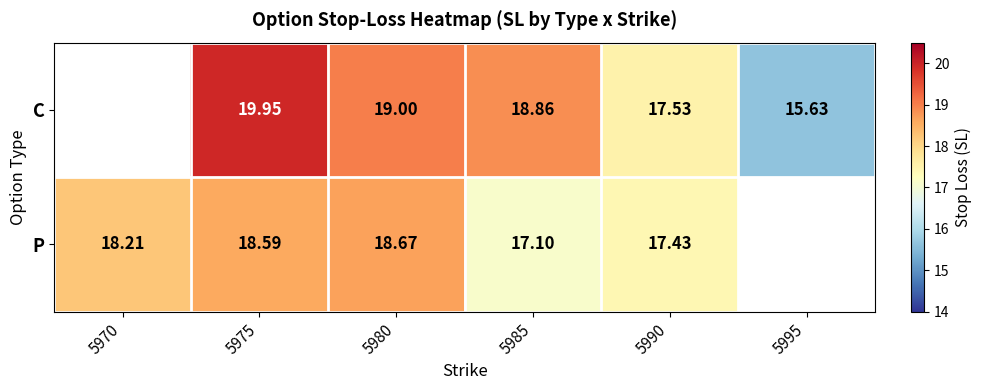

What is the difference between the C values at 5985 and 5990?

1.3